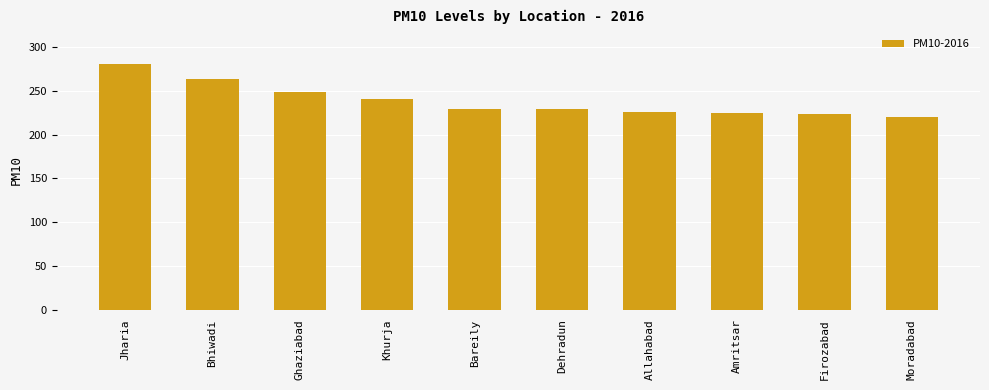

How many data points are less than 229?

4